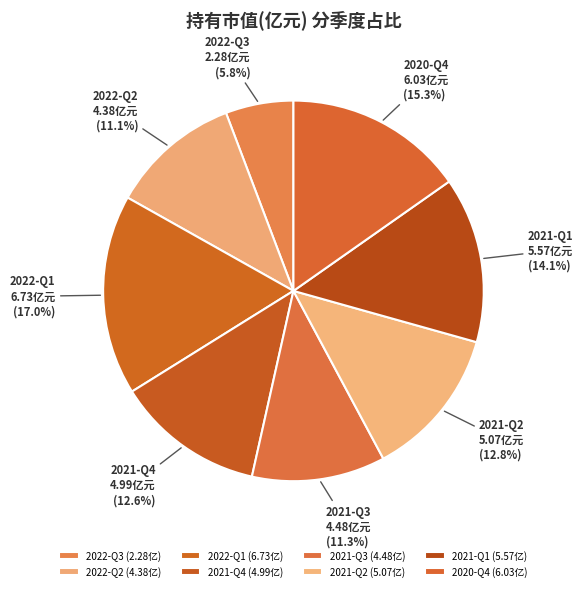

What percentage is NOT represented by 2022-Q1?

83.0%